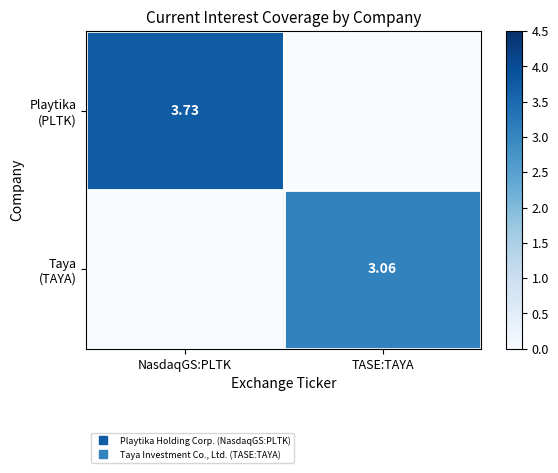

What is the sum of all Playtika (PLTK) values?

3.7